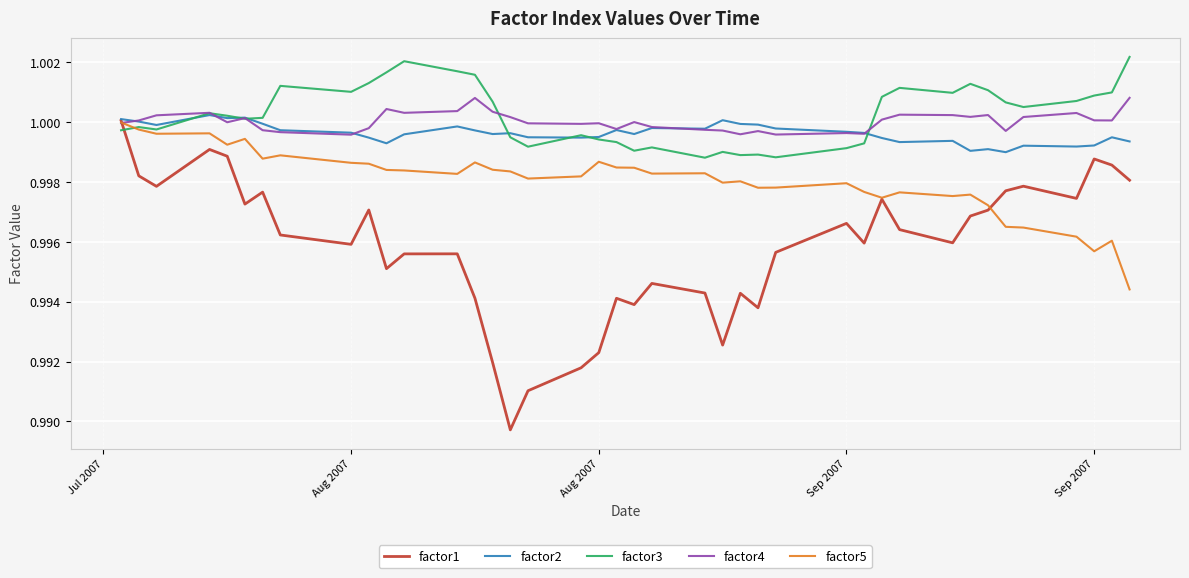

Which series ends up on top after the final intersection of factor3 and factor1?

factor3